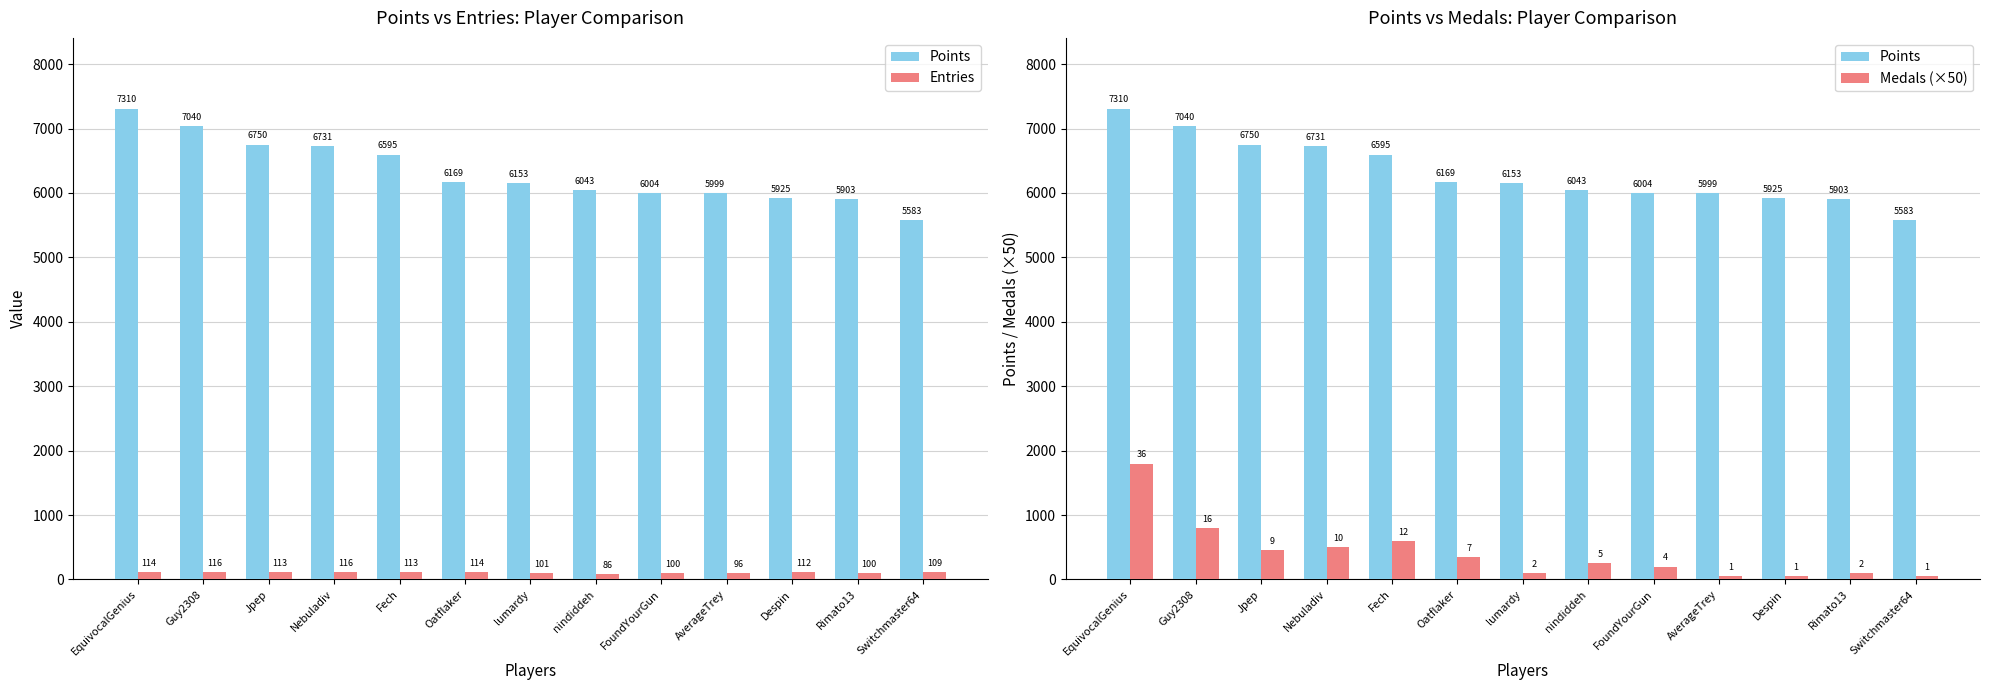

Is it true that Entries equals 161 at Guy2308?

False